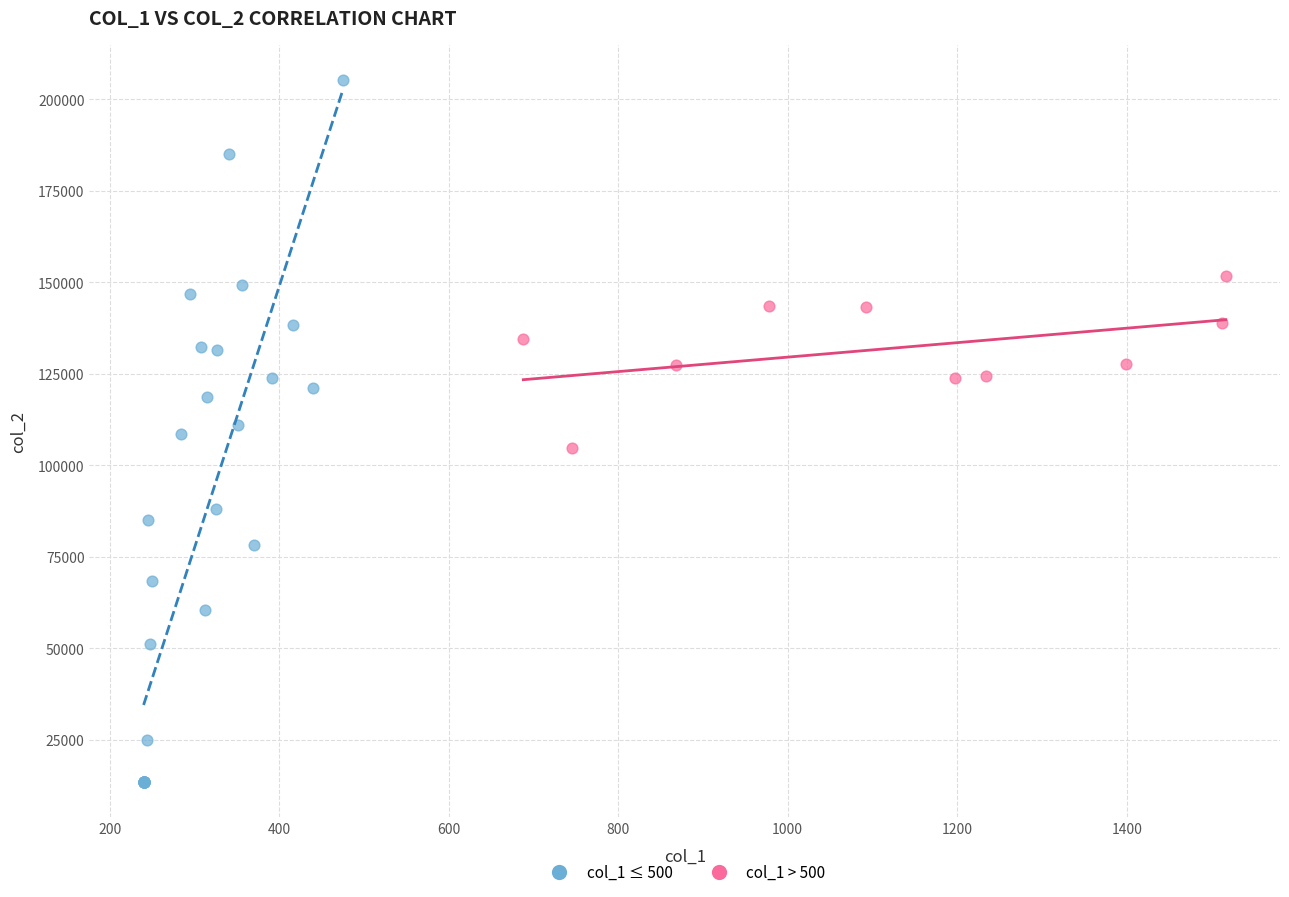

What are all the series names shown in the legend?

col_1 ≤ 500, col_1 > 500